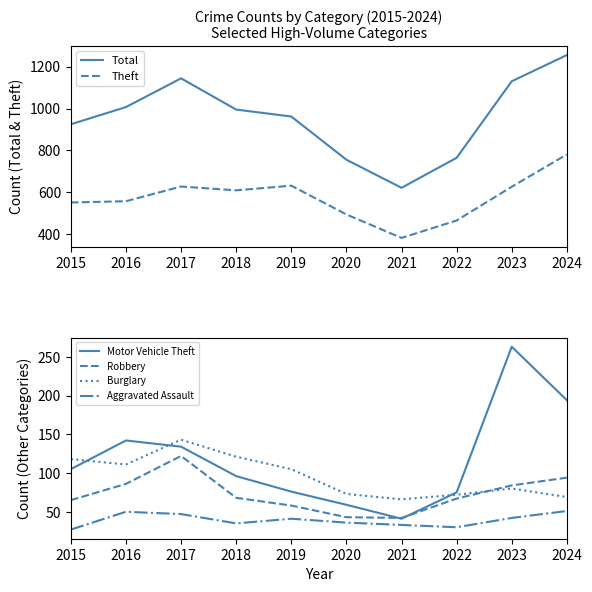

Where does the Motor Vehicle Theft series first go above 105?

2016